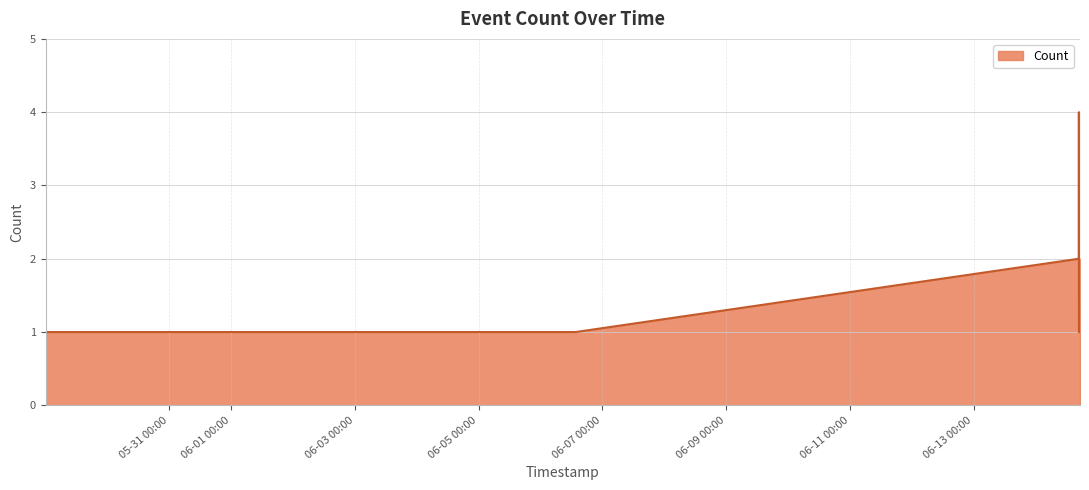

What is the maximum value shown in the chart?

4